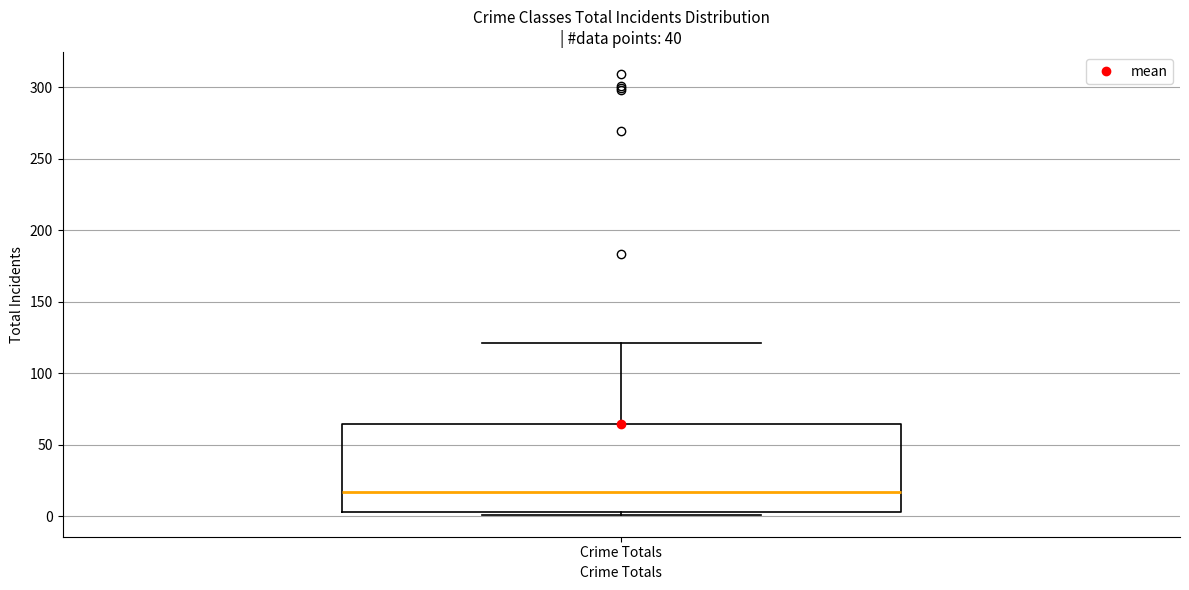

Where is the lower edge of the box for Crime Totals on the y-axis? The values are not printed on the chart, so give them approximately, as read against the axis.

5